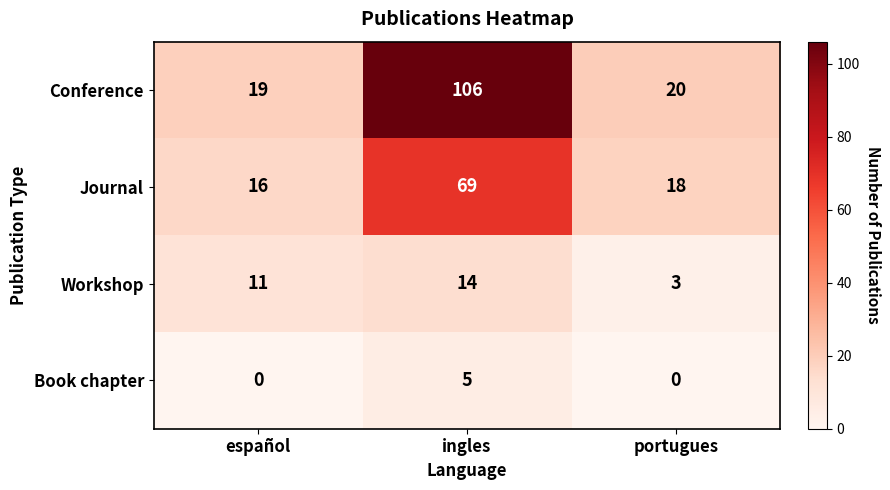

Rank the series by their maximum value, from lowest to highest.

Book chapter, Workshop, Journal, Conference